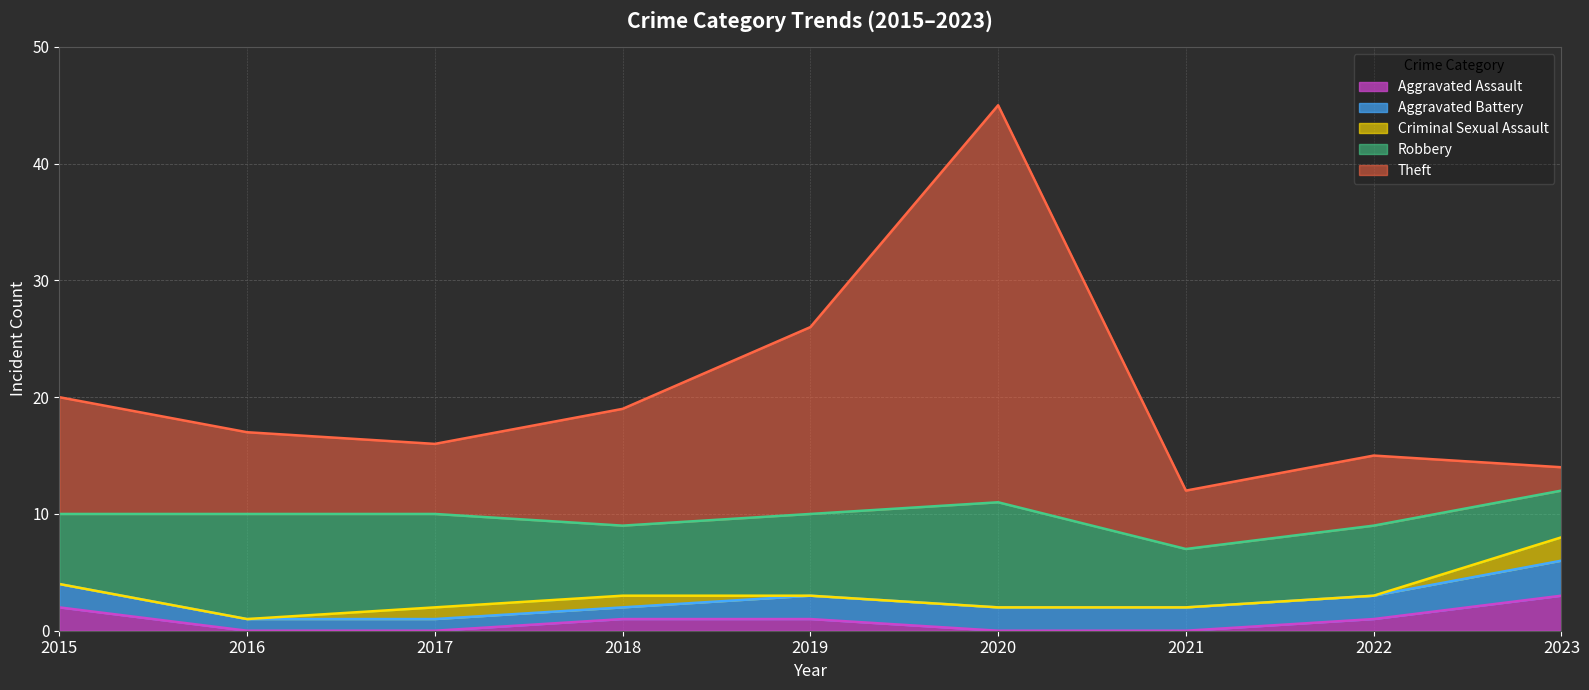

Which series has the largest total across all categories?

Theft